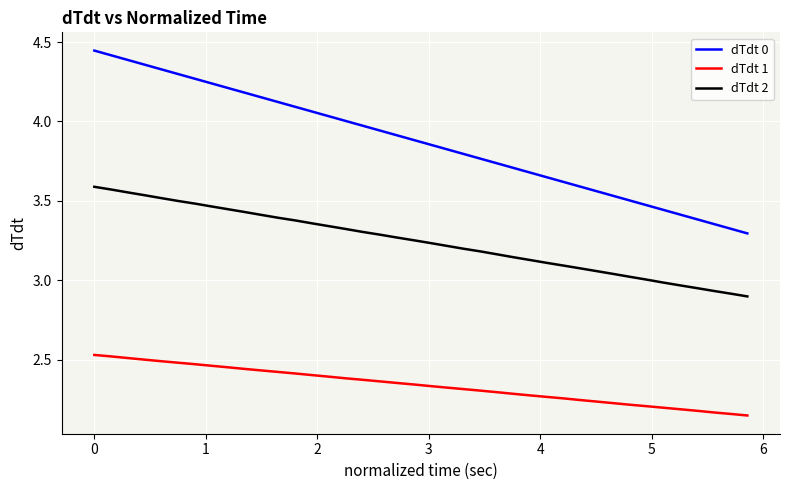

List the series in order of their overall mean, lowest first.

dTdt 1, dTdt 2, dTdt 0